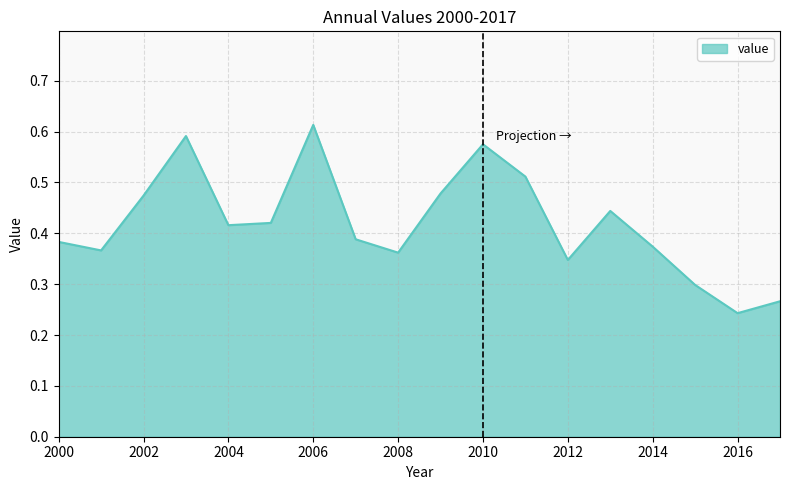

What is the maximum value shown in the chart?

0.6